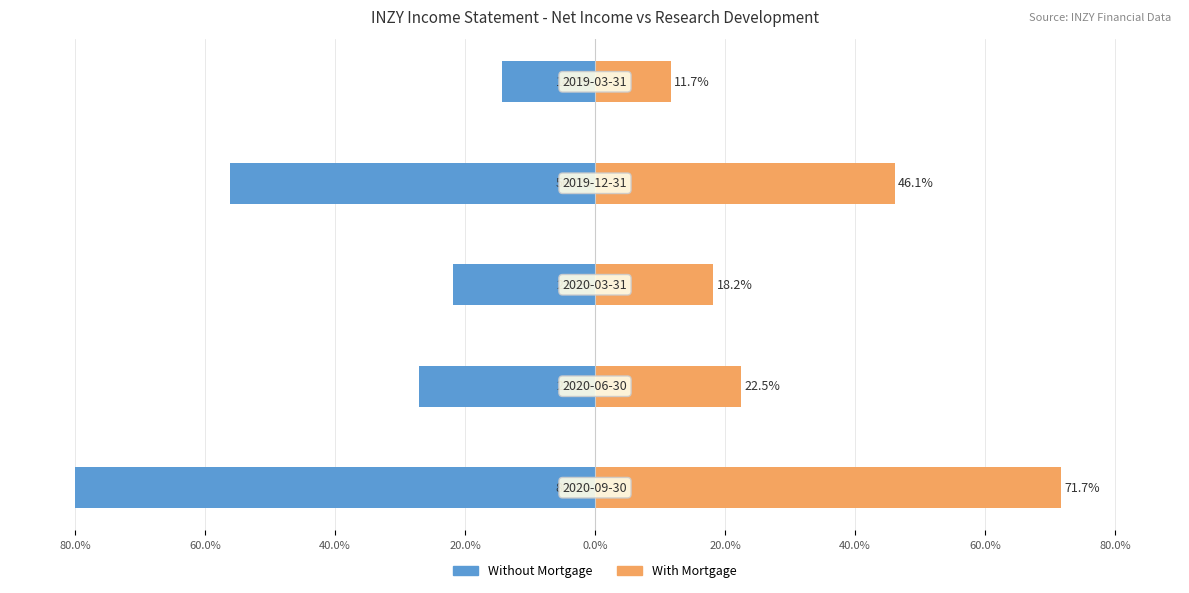

How many groups of bars are there?

5